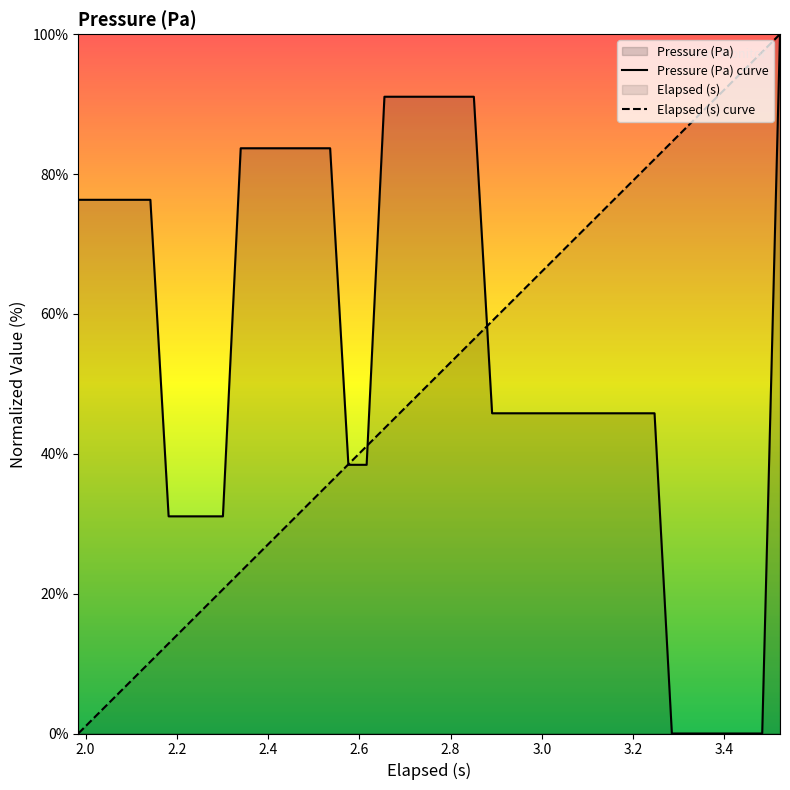

Count the number of data series in this chart.

2